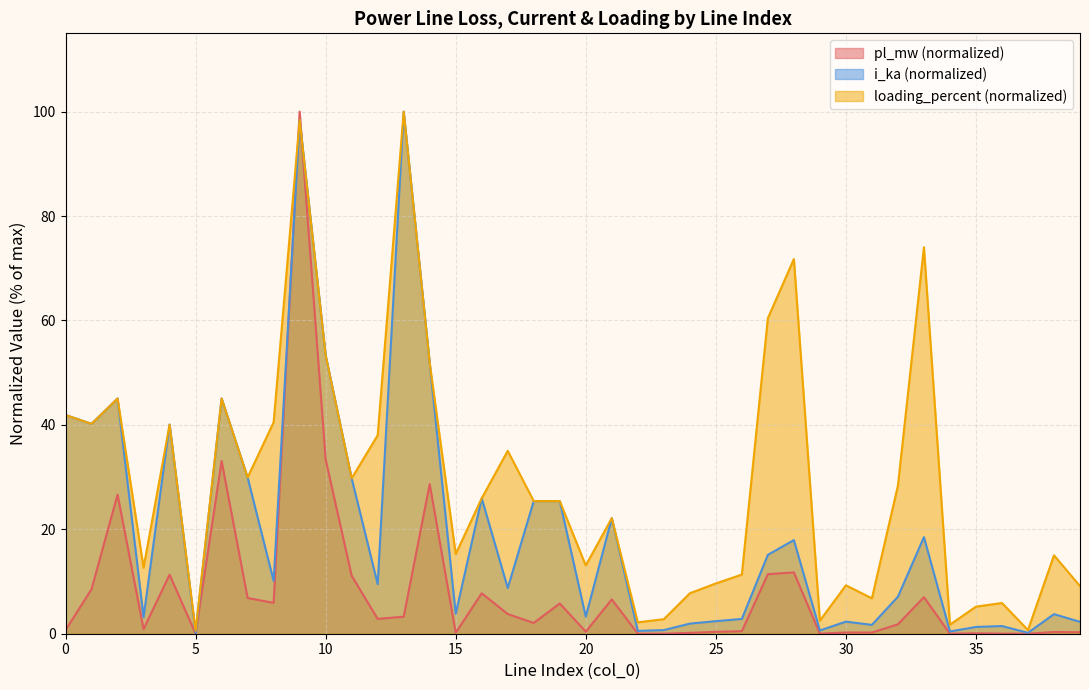

At which category is the sum across all series the highest?

9